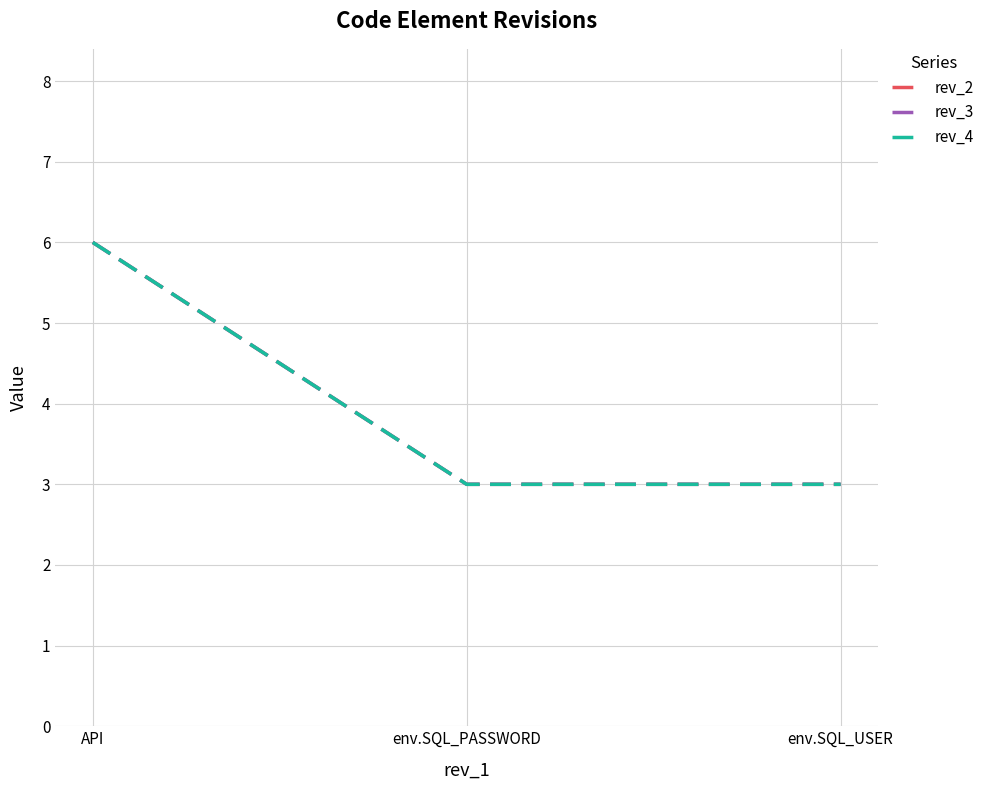

Rank the series by their maximum value, from lowest to highest.

rev_2, rev_3, rev_4